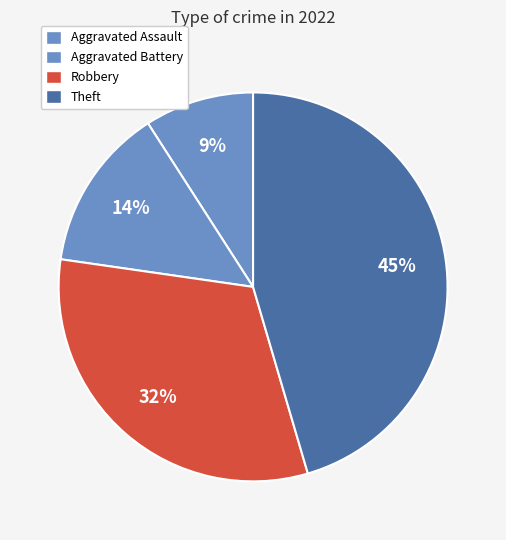

How many slices are in this pie chart?

4